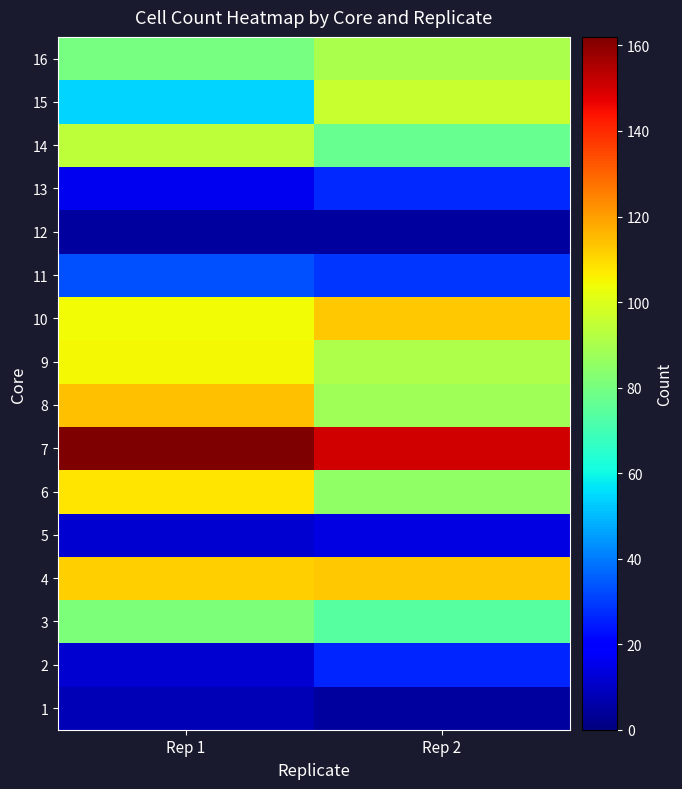

Count the number of data series in this chart.

16